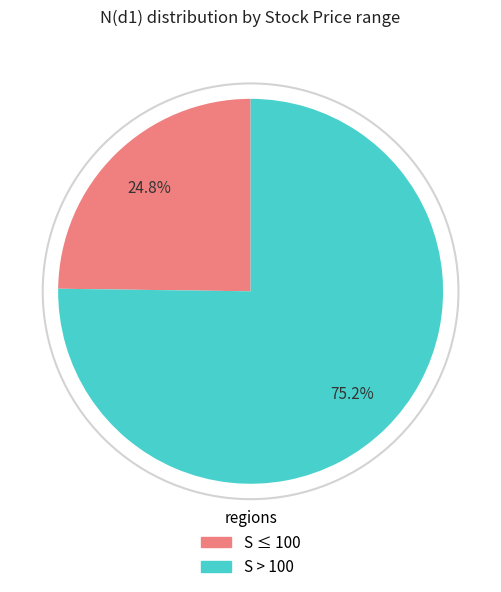

How many slices are in this pie chart?

2